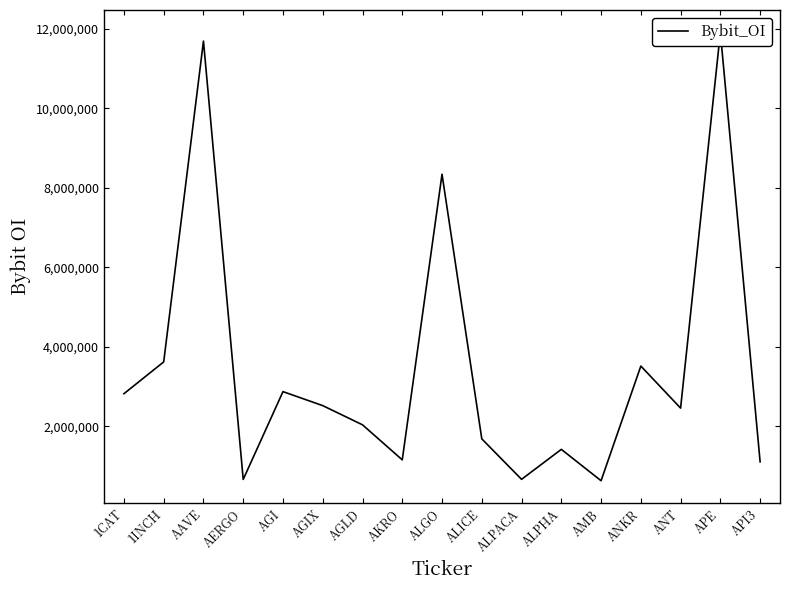

How many lines are shown in the chart?

1